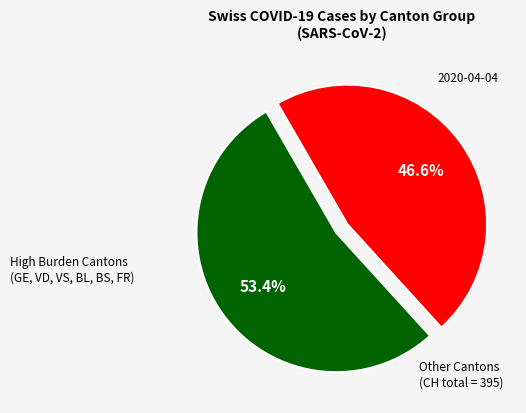

Is there a majority slice in this chart?

Yes